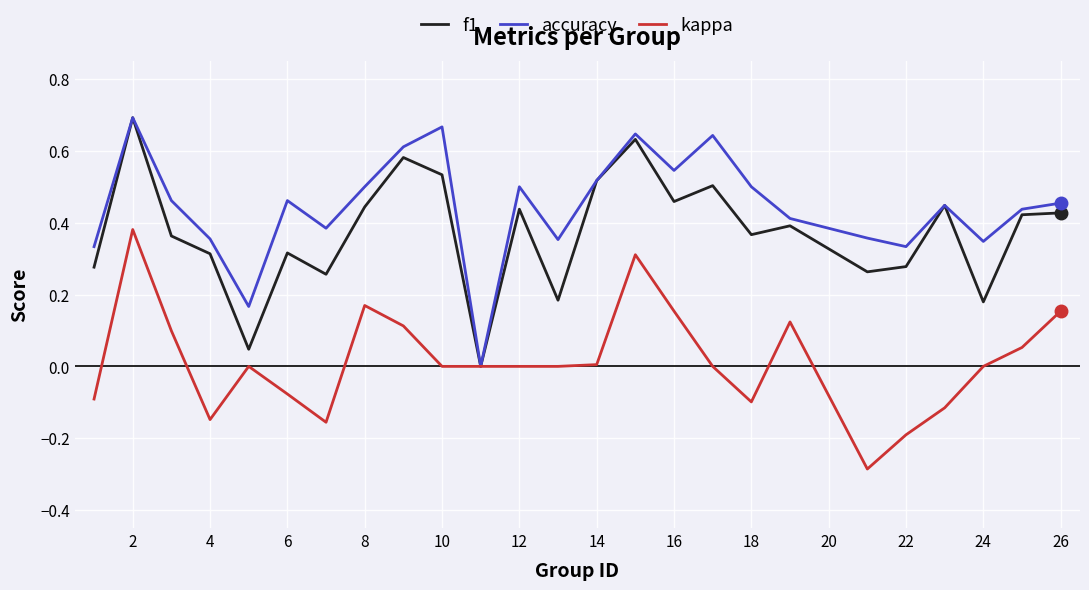

Rank the series by their average value, from lowest to highest.

kappa, f1, accuracy